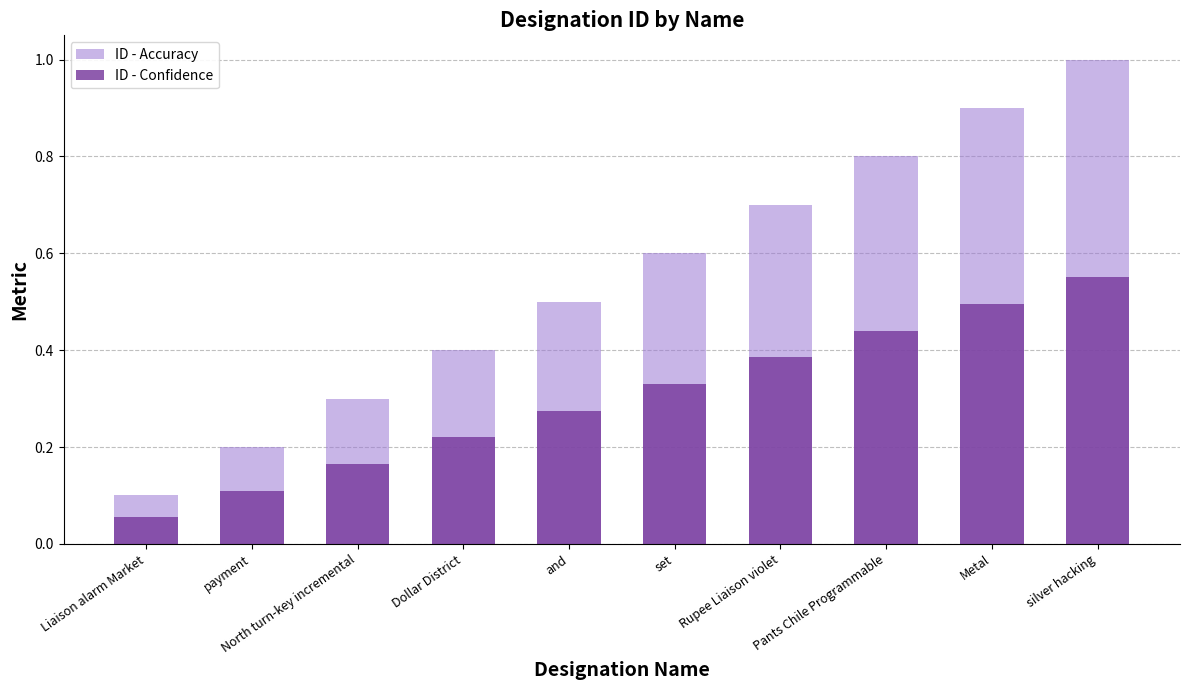

What is the total value across all series at Liaison alarm Market?

0.2